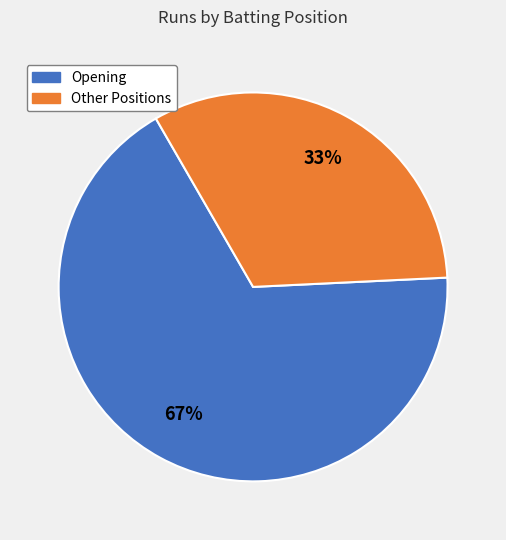

To the nearest percent, what is the average slice percentage?

50%